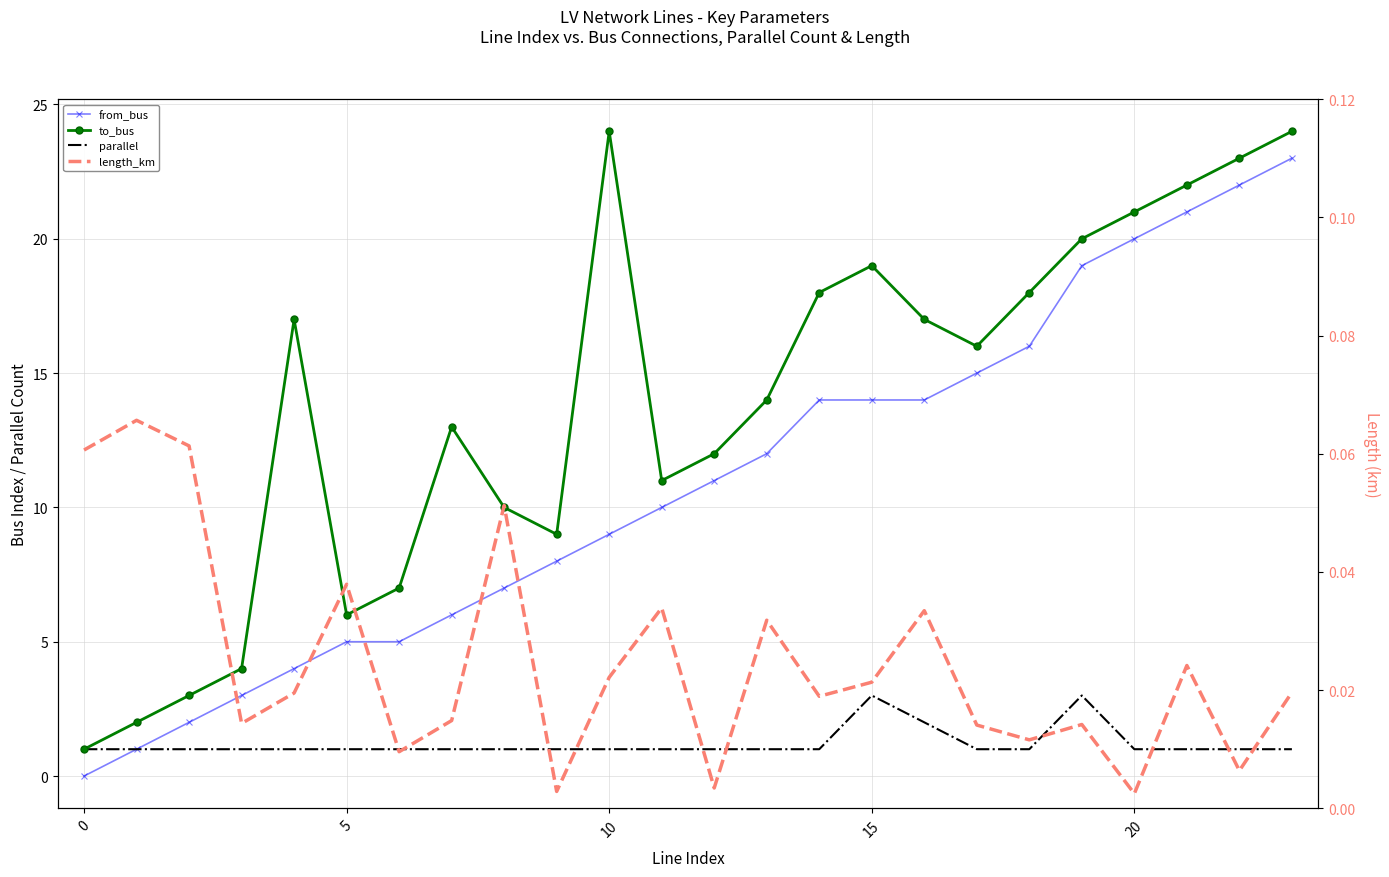

True or false: length_km and from_bus cross at least once.

True